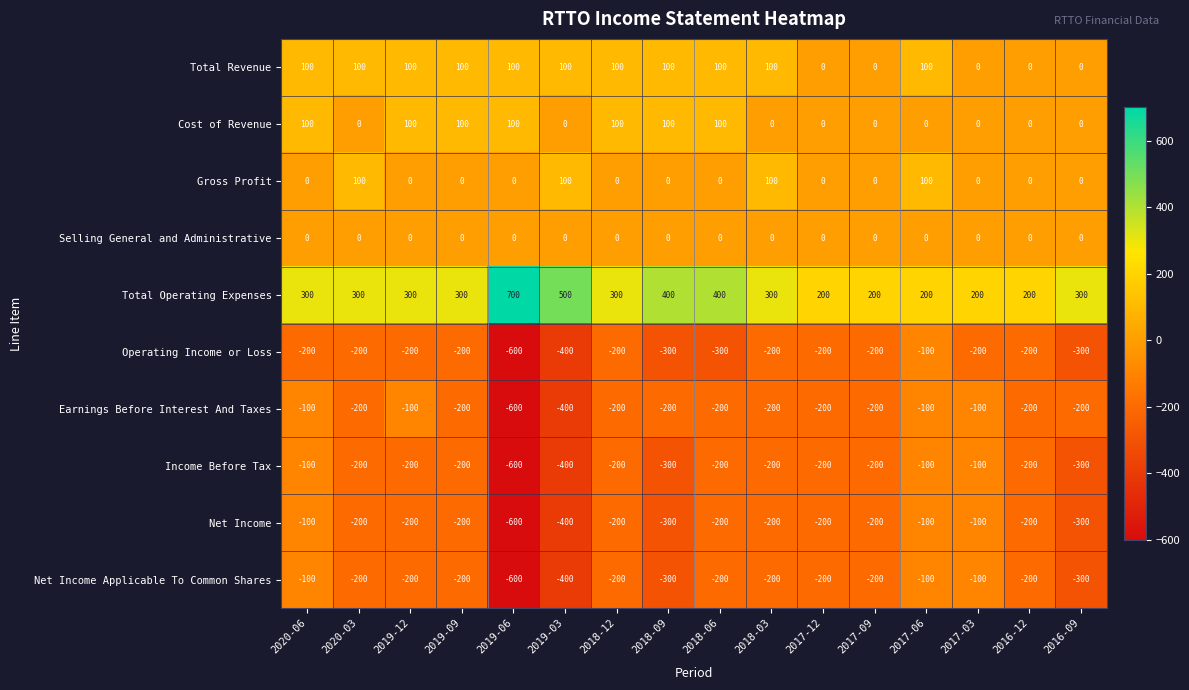

What is the minimum value shown in the chart?

-600